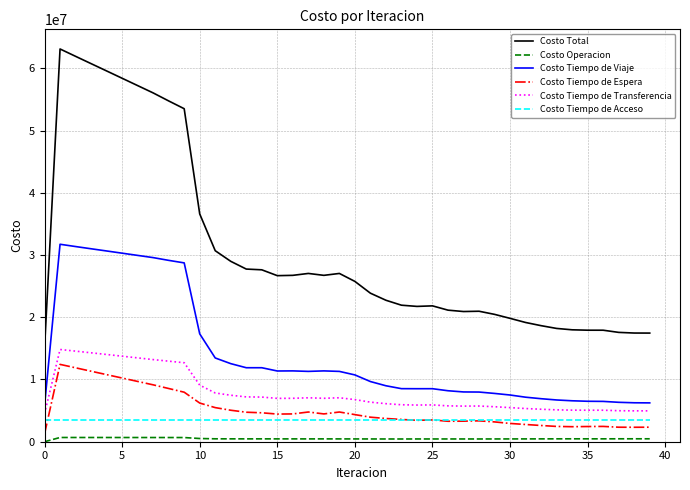

What is the average value of the Costo Tiempo de Espera series?

5076444.5